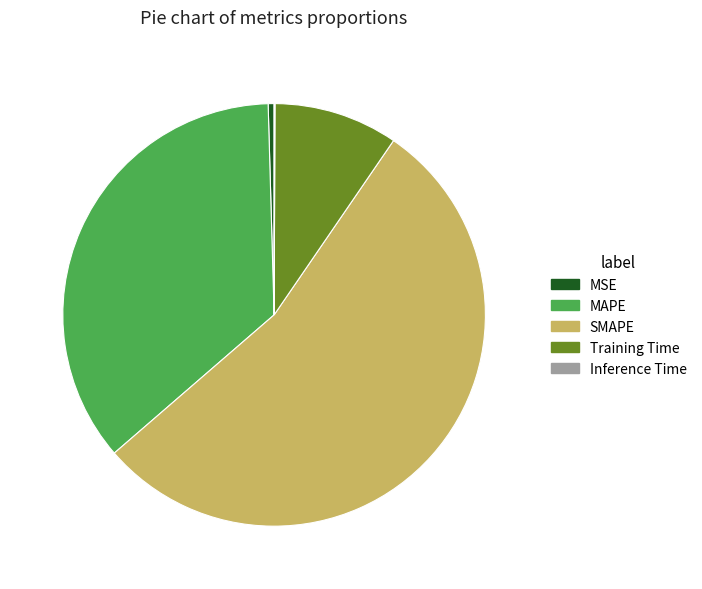

Between SMAPE and MAPE, which is larger?

SMAPE